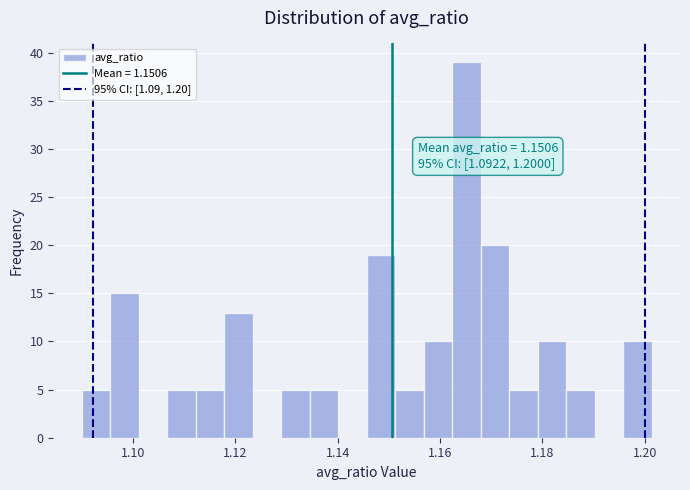

Around what value on the x-axis is the tallest bar? Give the approximate position of its centre, as read against the axis.

1.166